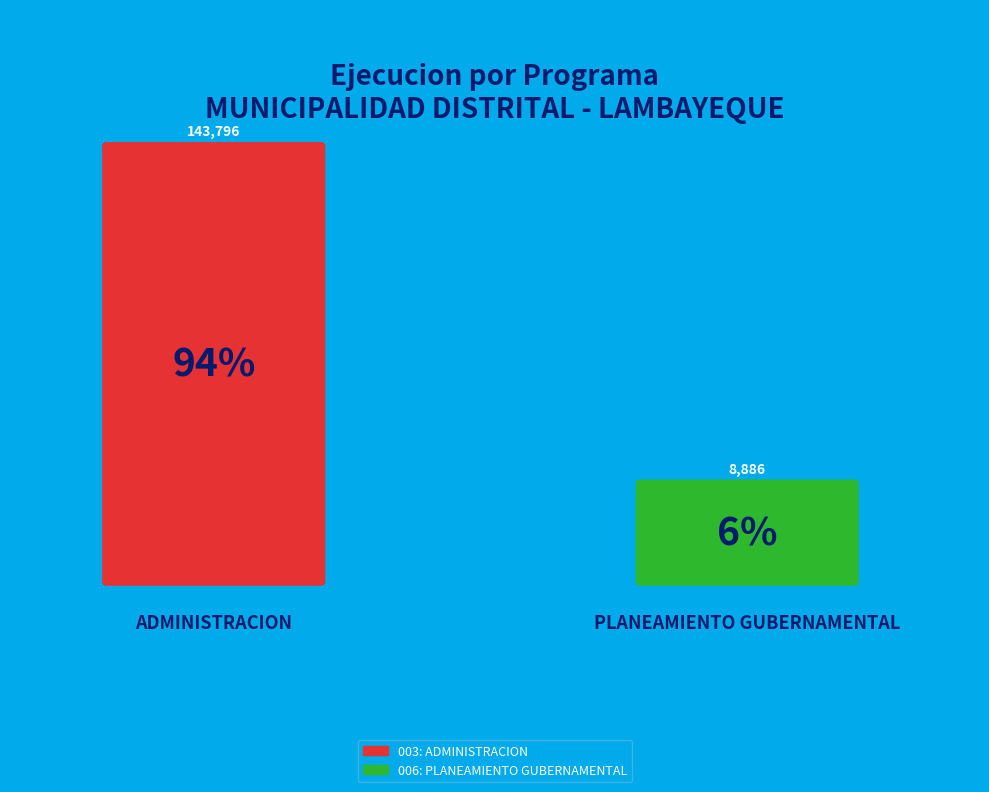

To the nearest percent, what is the average slice percentage?

50%